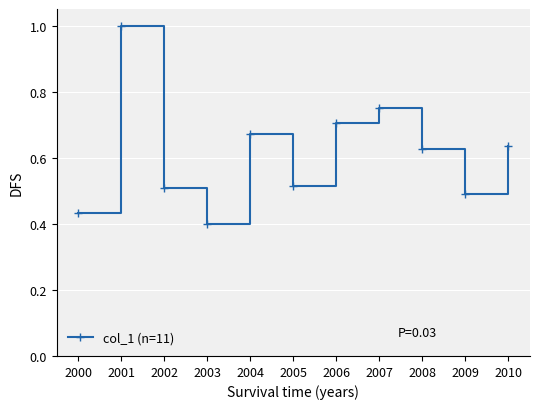

What is the difference between the second highest and second lowest values?

0.3